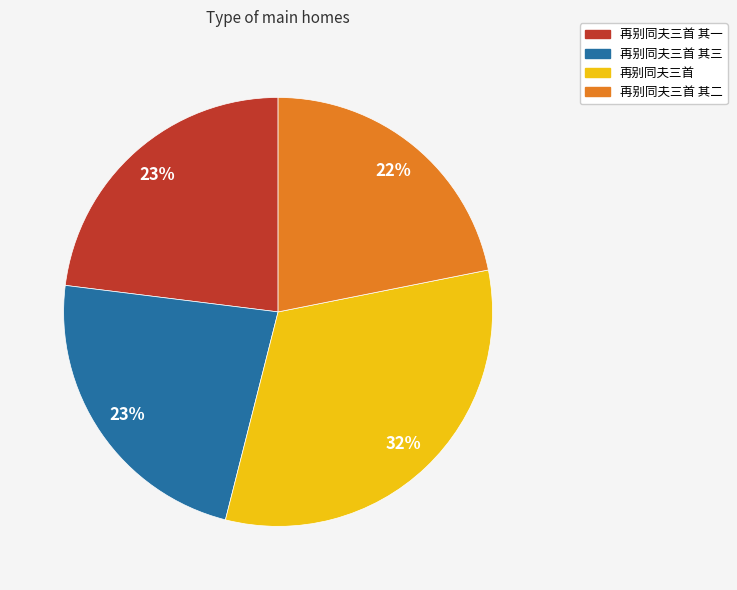

The 再别同夫三首 其二 slice represents 29% of the pie. True or false?

False